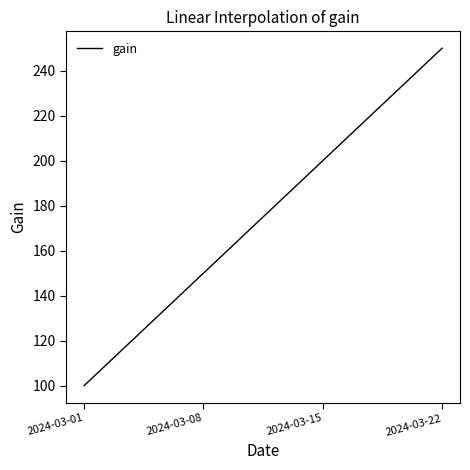

Rank the categories by value from highest to lowest.

2024-03-22, 2024-03-15, 2024-03-08, 2024-03-01